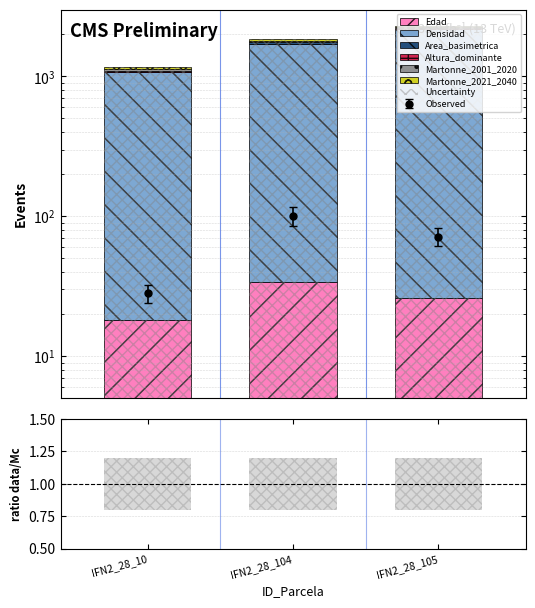

Reading right to left, list all the values displayed in this chart.

Edad: 26.0	34.0	18.0
Densidad: 2143.3	1680.0	1050.4
Area_basimetrica: 82.3	115.7	32.4
Altura_dominante: 8.7	7.6	7.0
Martonne_2001_2020: 40.6	40.6	48.2
Martonne_2021_2040: 38.8	49.3	37.0